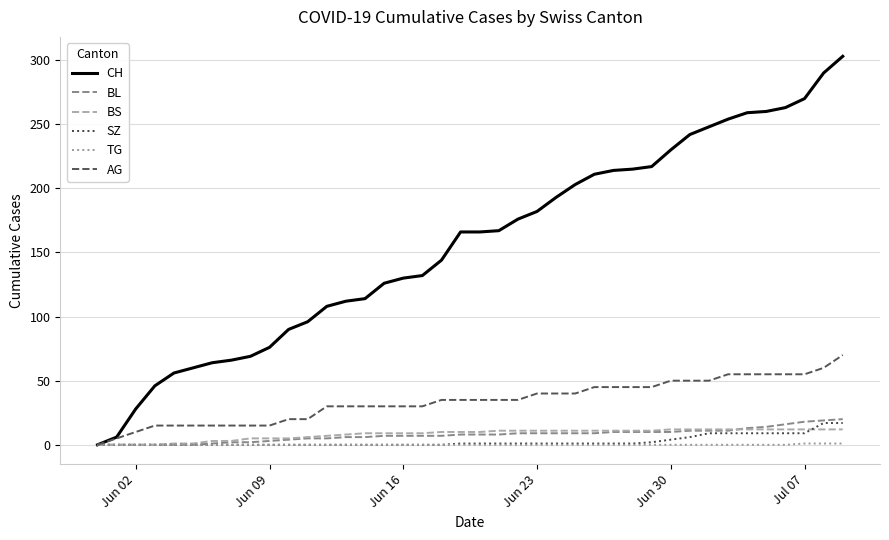

Which series has the largest range (max minus min)?

CH